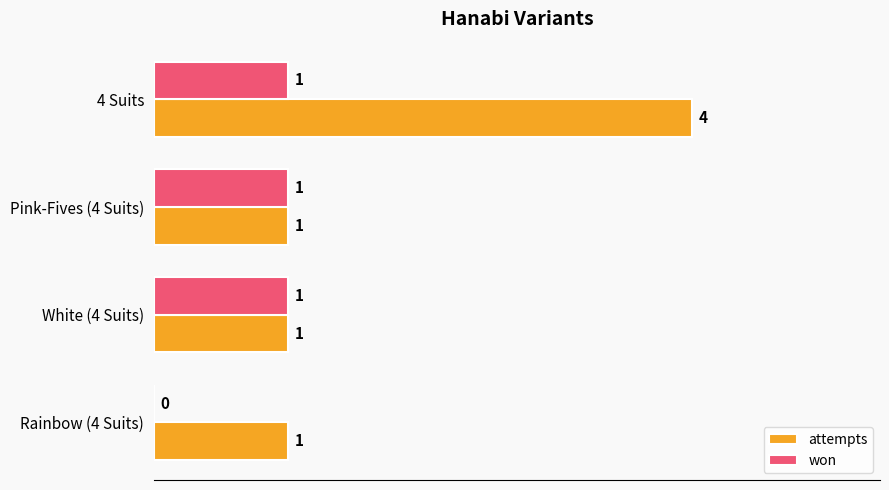

True or false: attempts has a value of 1 at Pink-Fives (4 Suits).

True